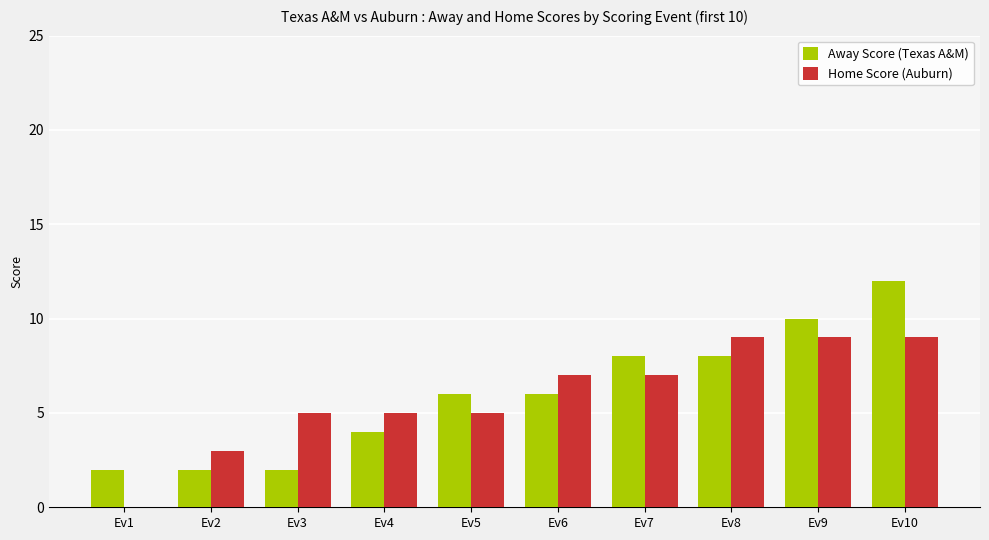

Which category has the highest value across all series?

Ev10